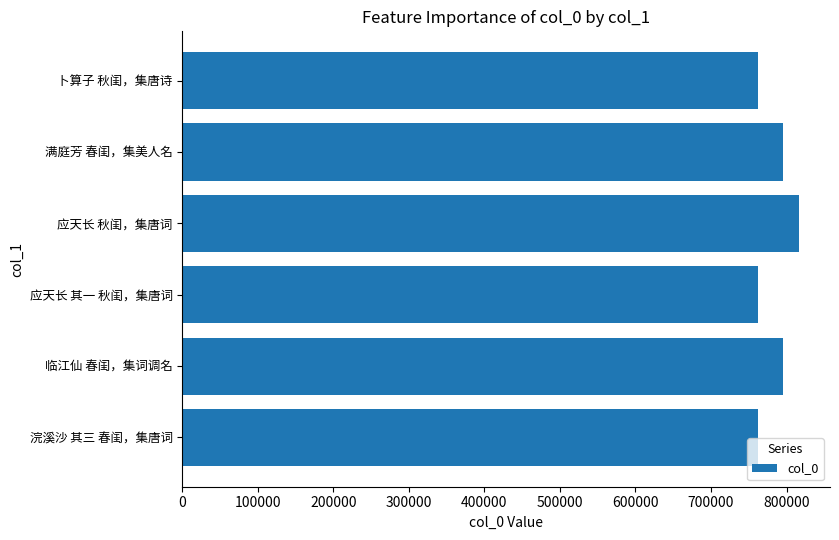

What is the ratio of the value at 满庭芳 春闺，集美人名 to the value at 应天长 秋闺，集唐词?

1.0